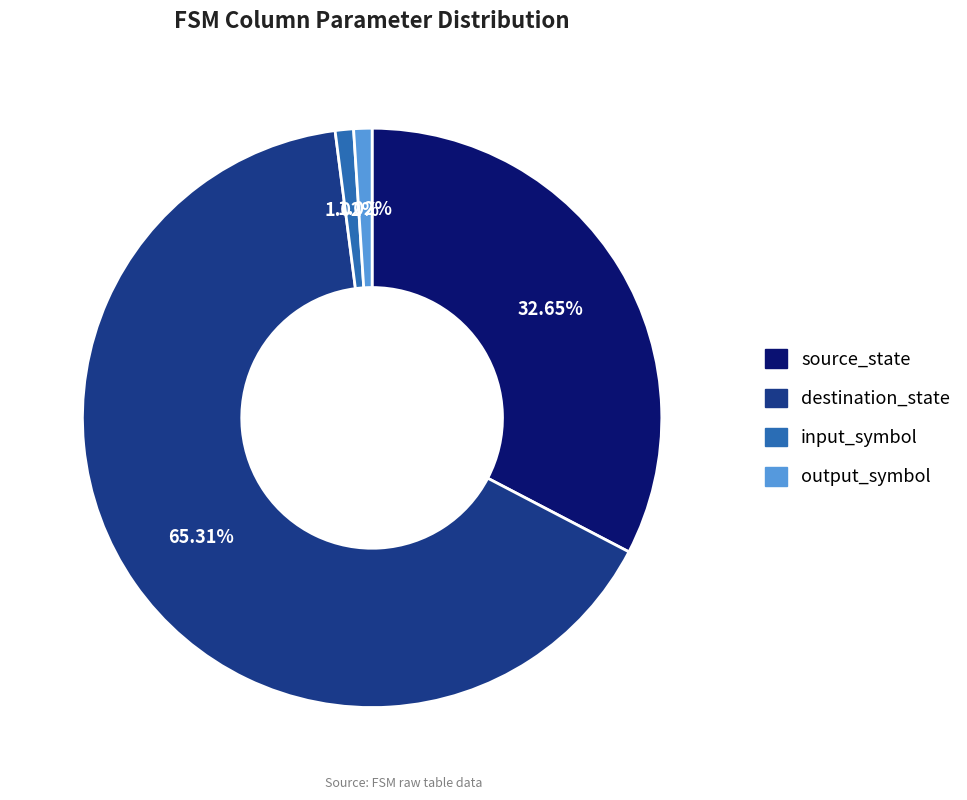

To the nearest percent, what is the difference between the input_symbol and destination_state slice percentages?

64%